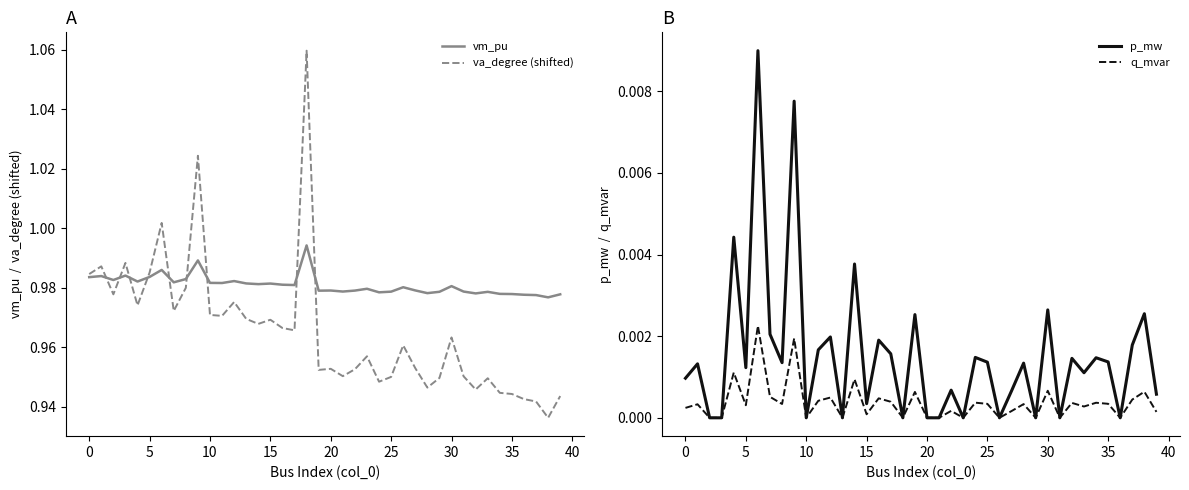

How many interior local peaks does the va_degree (shifted) series have?

12